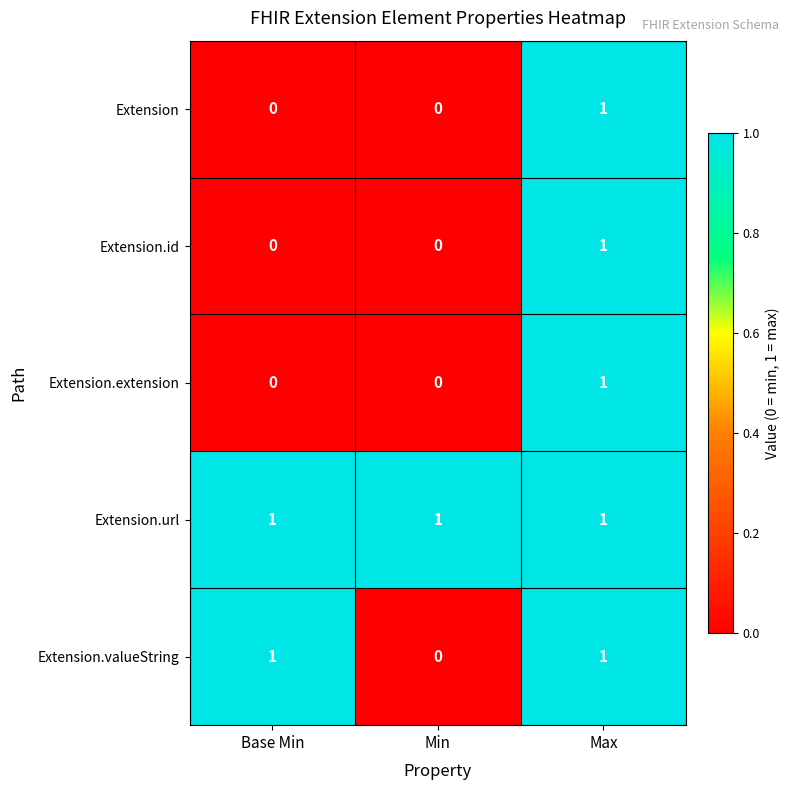

Reading right to left, transcribe all the data shown in this chart.

Extension: 1	0	0
Extension.id: 1	0	0
Extension.extension: 1	0	0
Extension.url: 1	1	1
Extension.valueString: 1	0	1